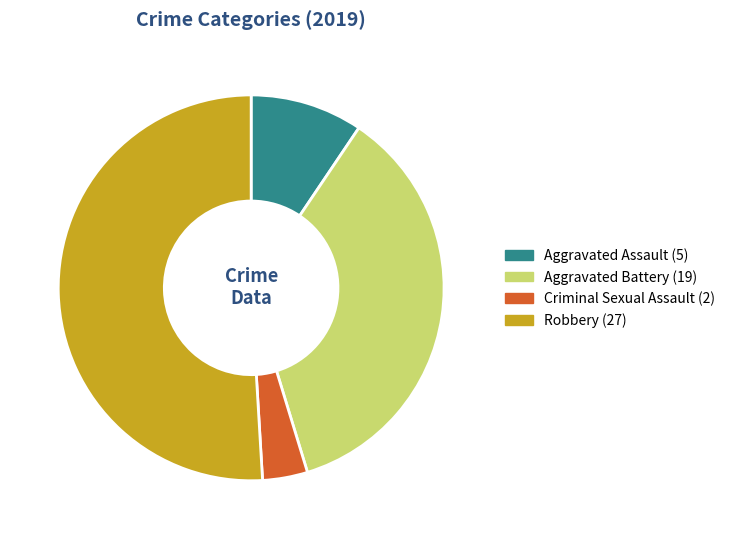

Is there any slice that represents more than half of the pie?

Yes